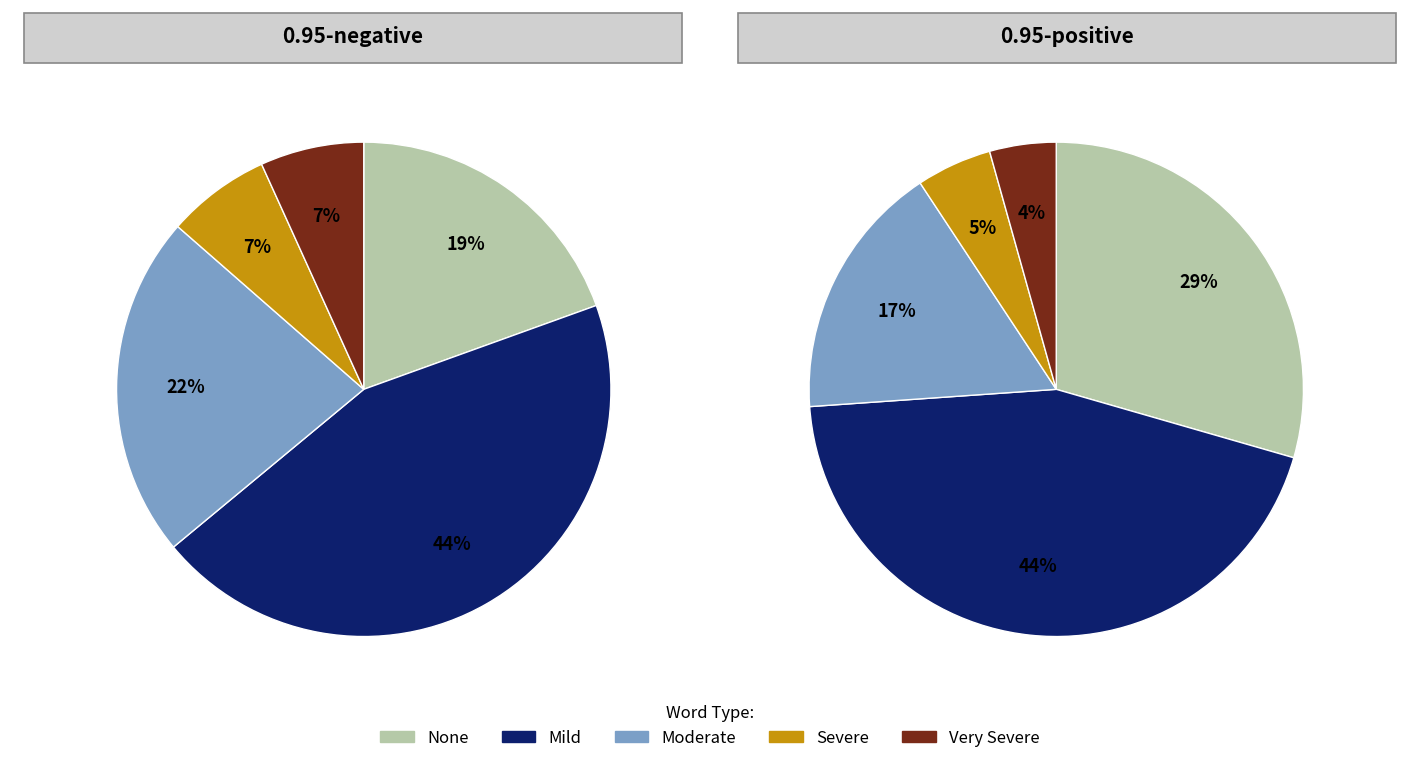

Is it true that stopped is 1% of the pie?

False